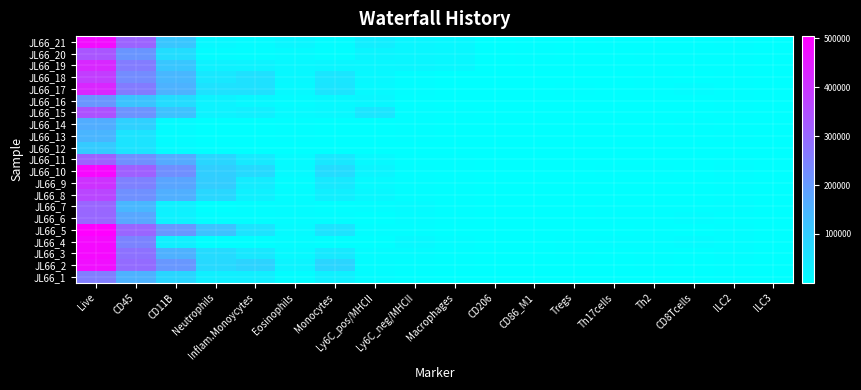

What is the total value across all series at Inflam.Monoycytes?

625694